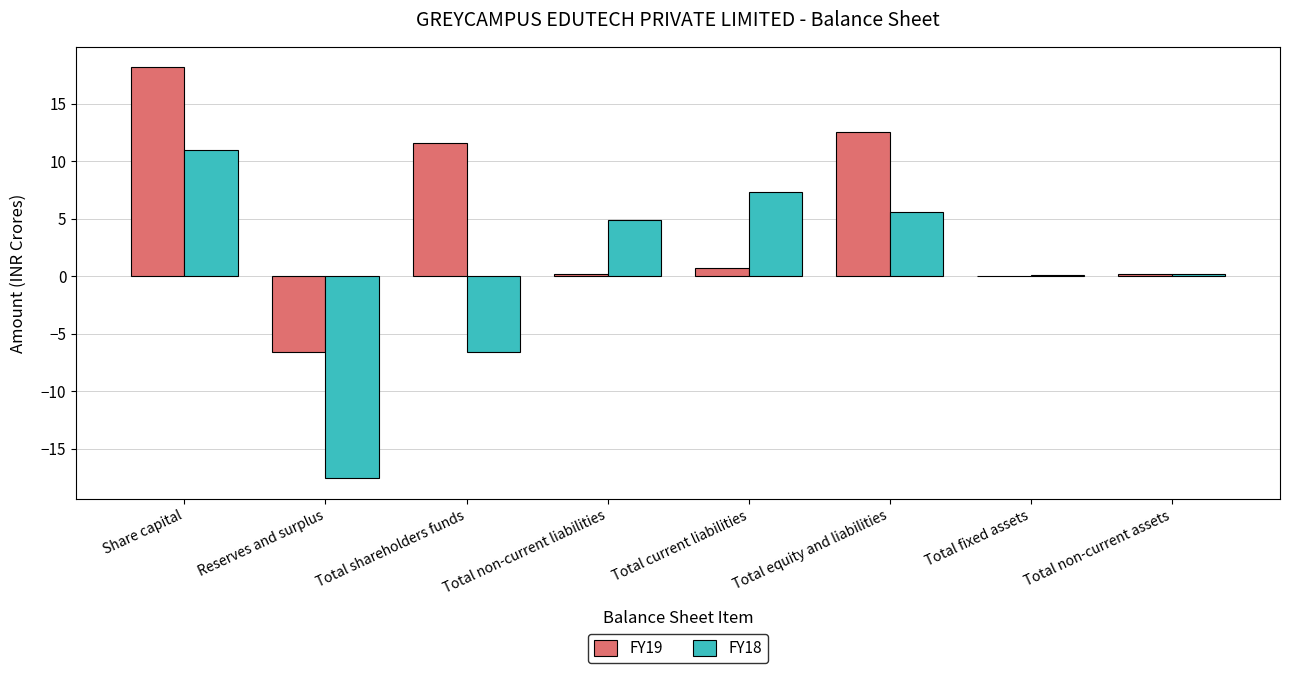

What are all the series names shown in the legend?

FY19, FY18